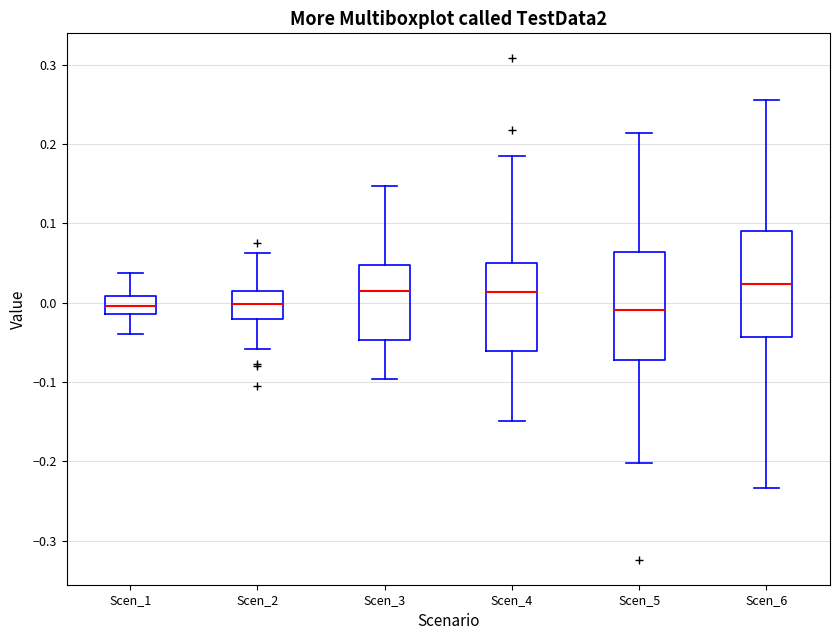

Where is the lower edge of the box for Scen_5 on the y-axis? The values are not printed on the chart, so give them approximately, as read against the axis.

-0.07